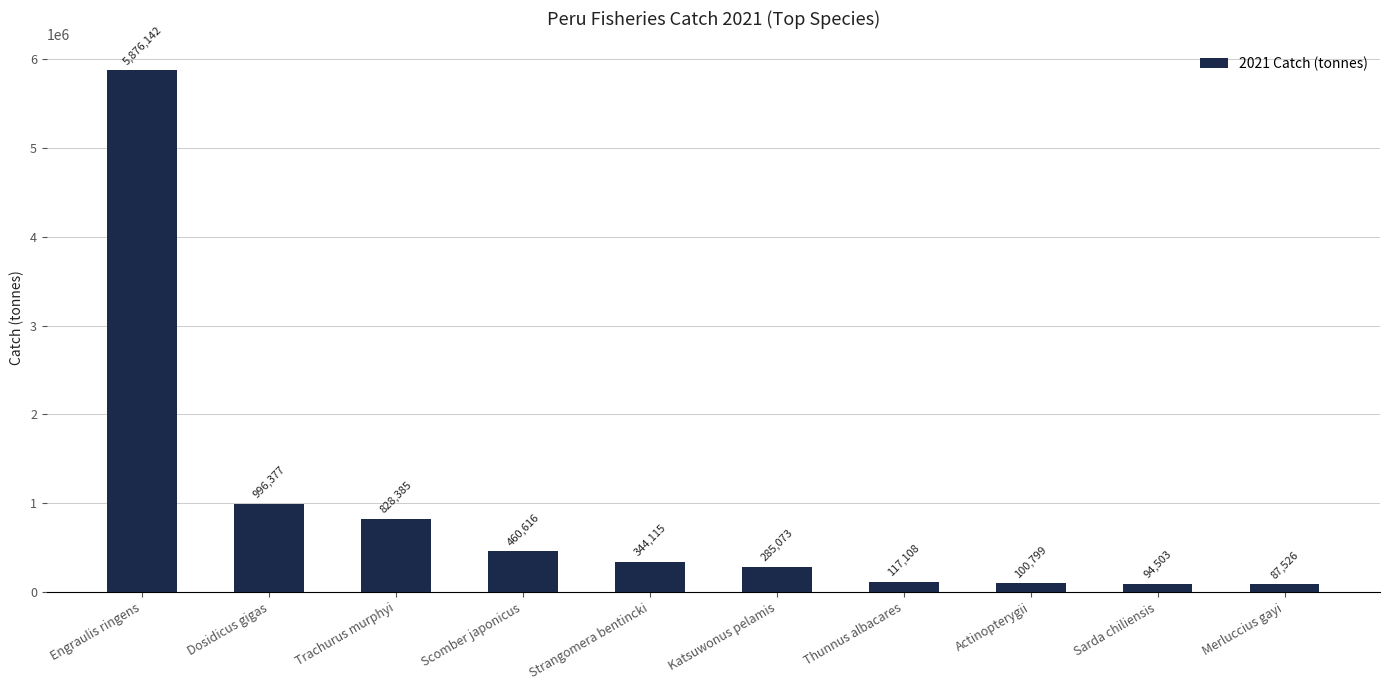

How many series are shown in this chart?

1